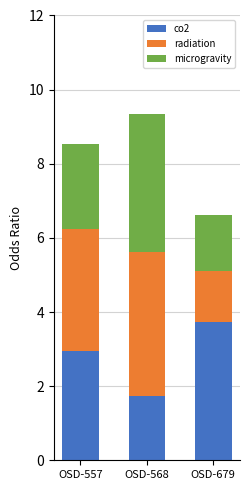

What is the average value of the co2 series?

2.8